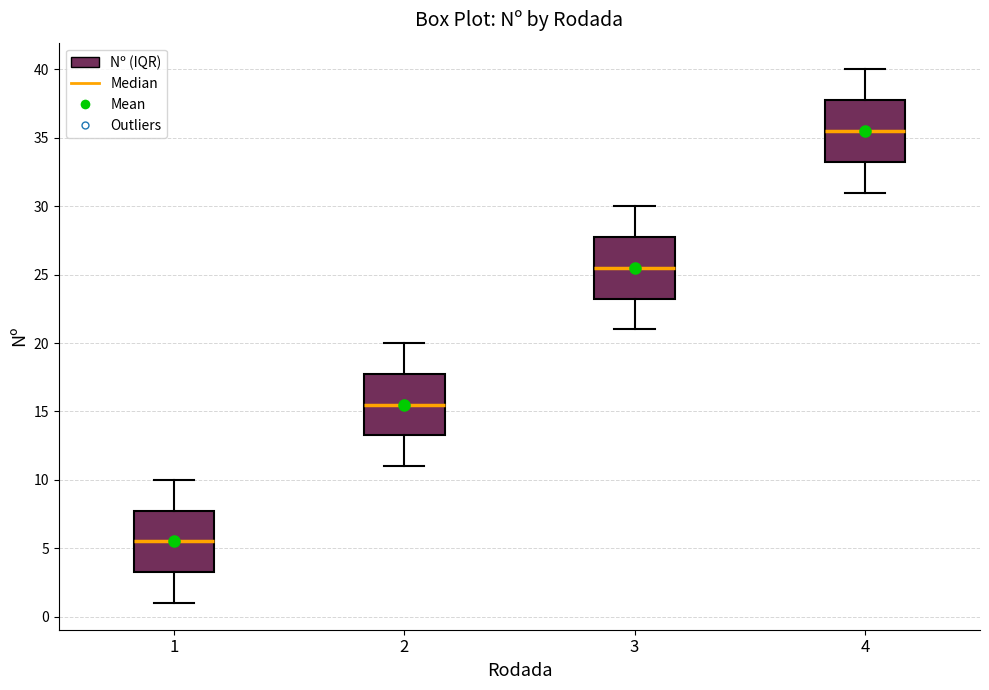

Reading left to right, read every box against the y-axis: the position of its median line, the range the box covers, and the ends of its whiskers. The values are not printed on the chart, so give them approximately, as read against the axis.

1: median 5.5, box 3.5 to 8.0, whiskers 1.0 to 10.0
2: median 15.5, box 13.5 to 18.0, whiskers 11.0 to 20.0
3: median 25.5, box 23.5 to 28.0, whiskers 21.0 to 30.0
4: median 35.5, box 33.5 to 38.0, whiskers 31.0 to 40.0